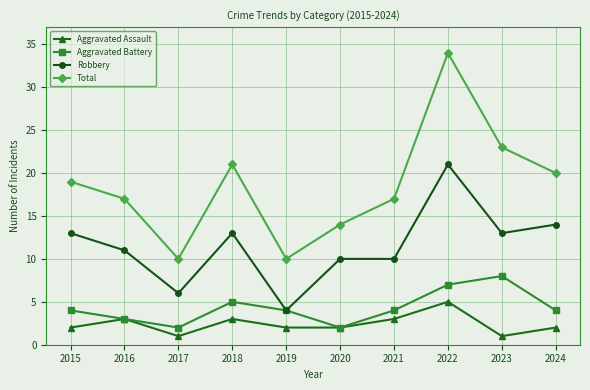

What is the total value across all series at 2023?

45